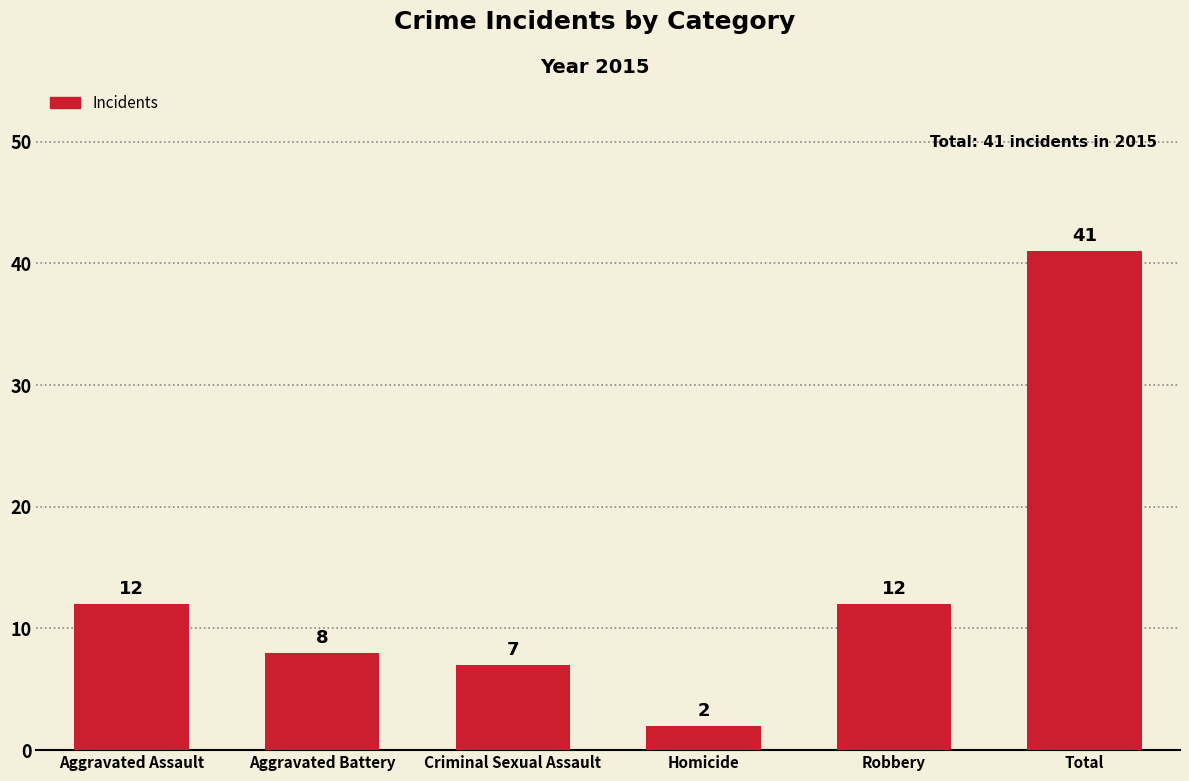

Reading left to right, list all the values displayed in this chart.

12	8	7	2	12	41